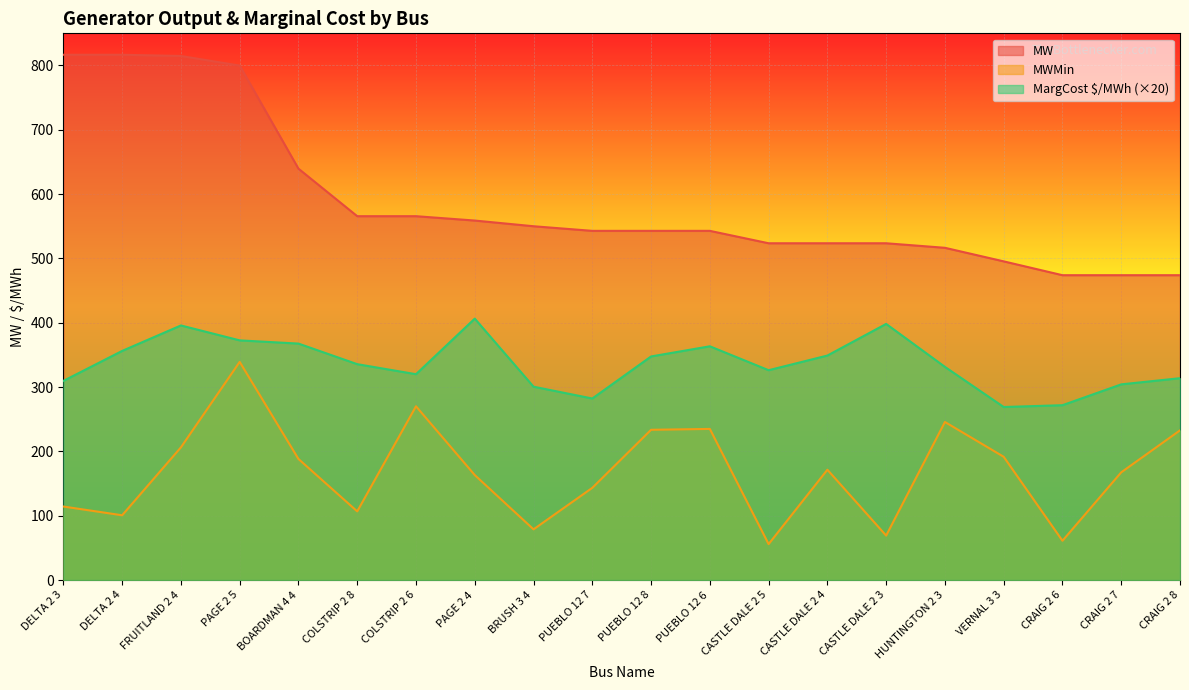

Between PUEBLO 12 6 and CRAIG 2 8, which series saw the biggest shift?

MW